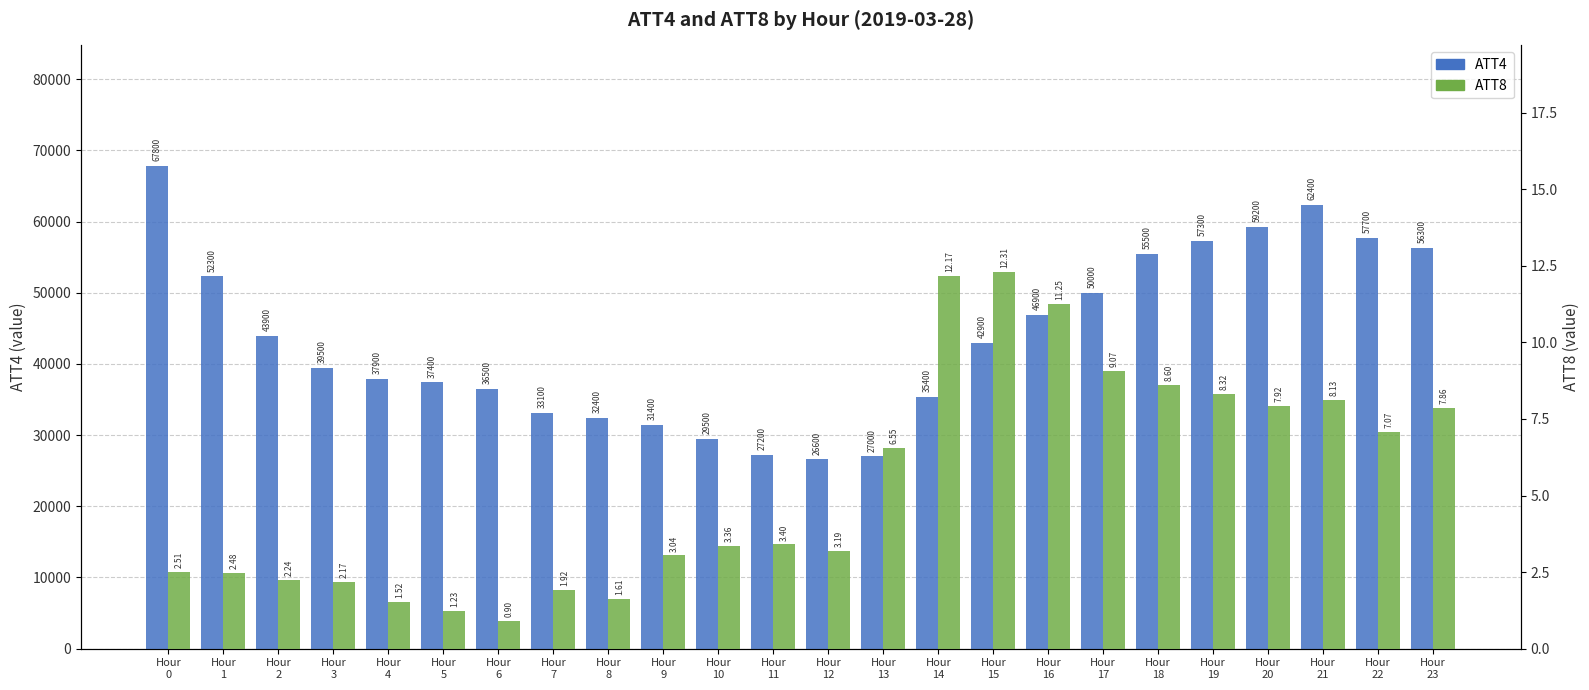

Where does the ATT8 series first go above 3?

Hour
9